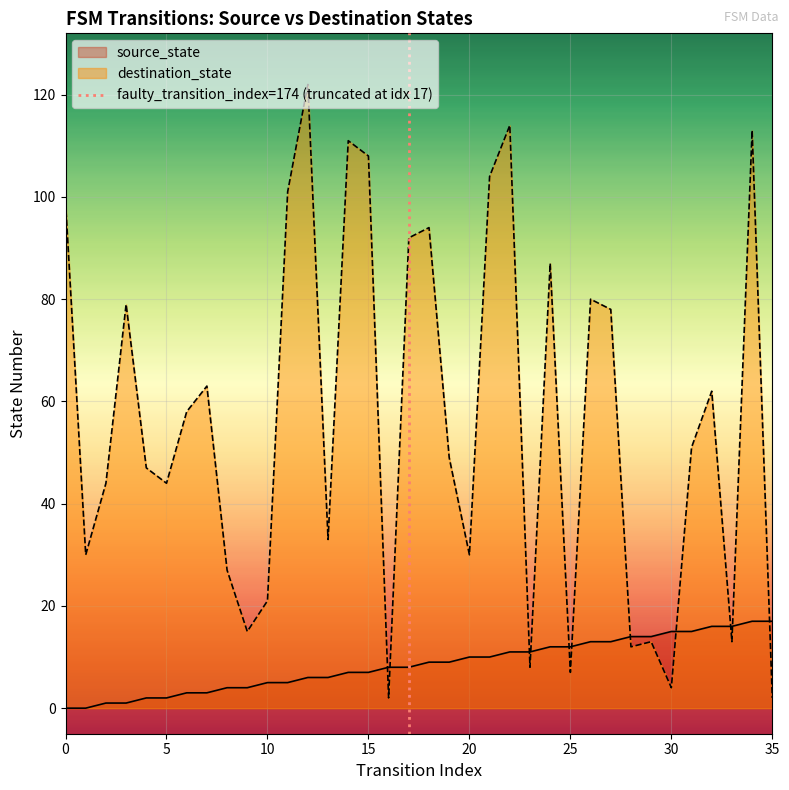

Does the chart display data point markers on the line(s)?

No